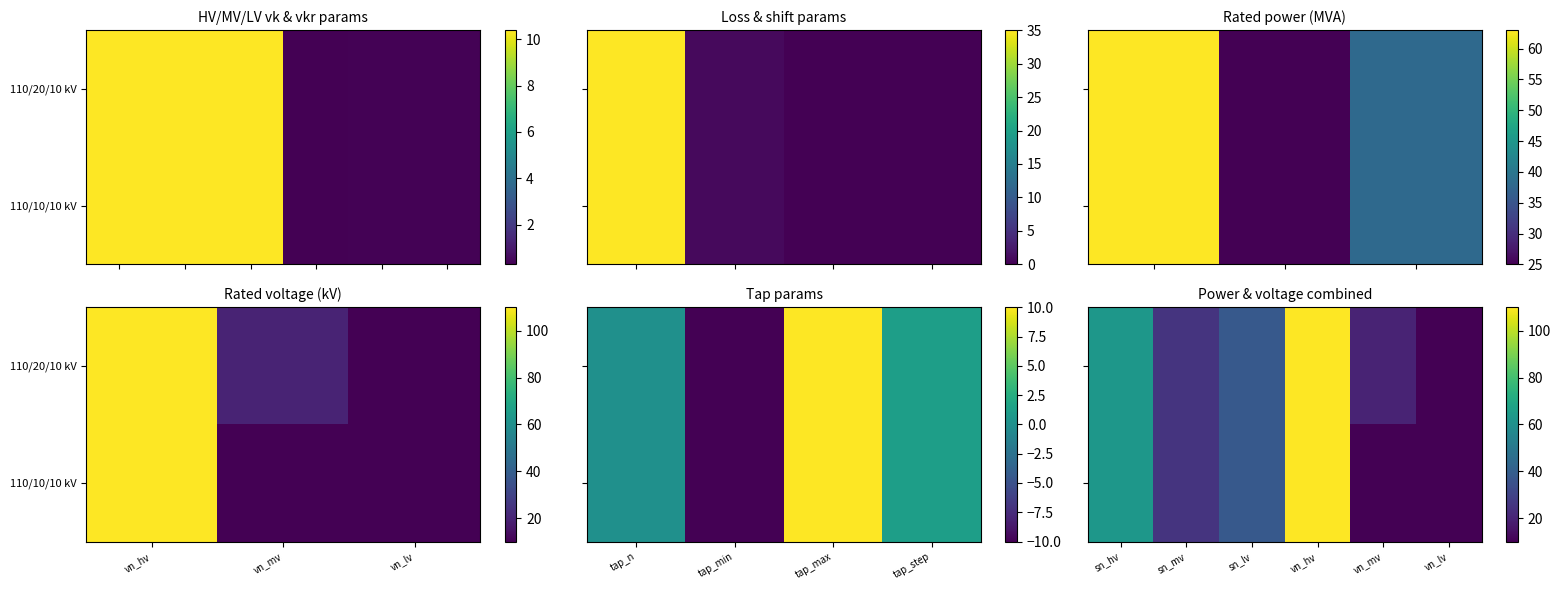

Is the value of 110/20/10 kV at sn_lv greater than the value of 110/10/10 kV at sn_hv?

No